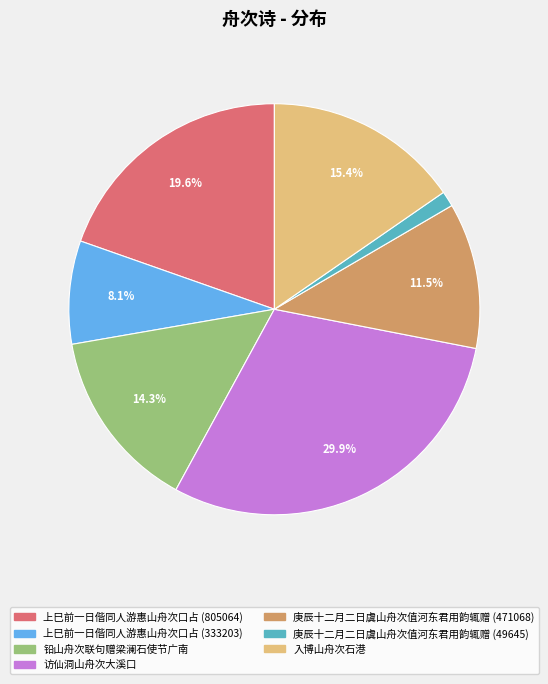

What is the largest slice in the pie chart?

访仙洞山舟次大溪口